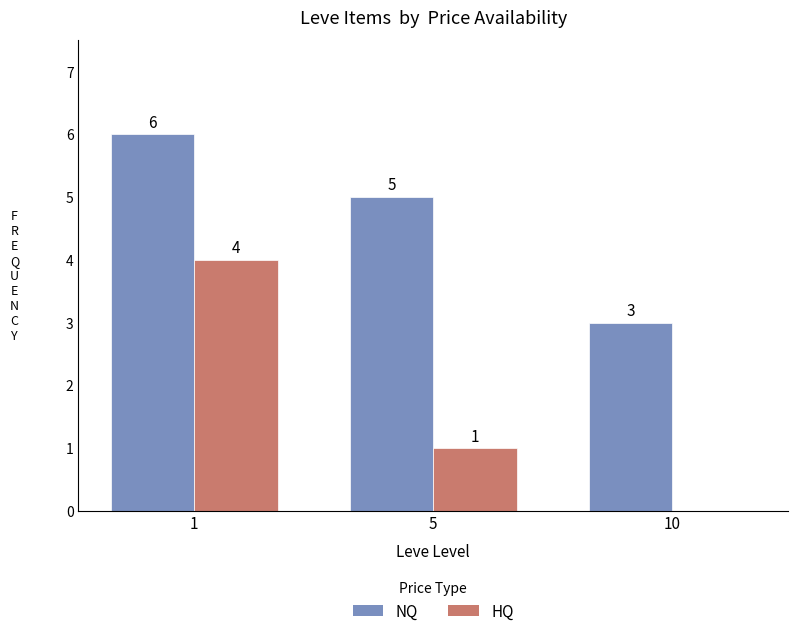

What is the maximum value shown in the chart?

6